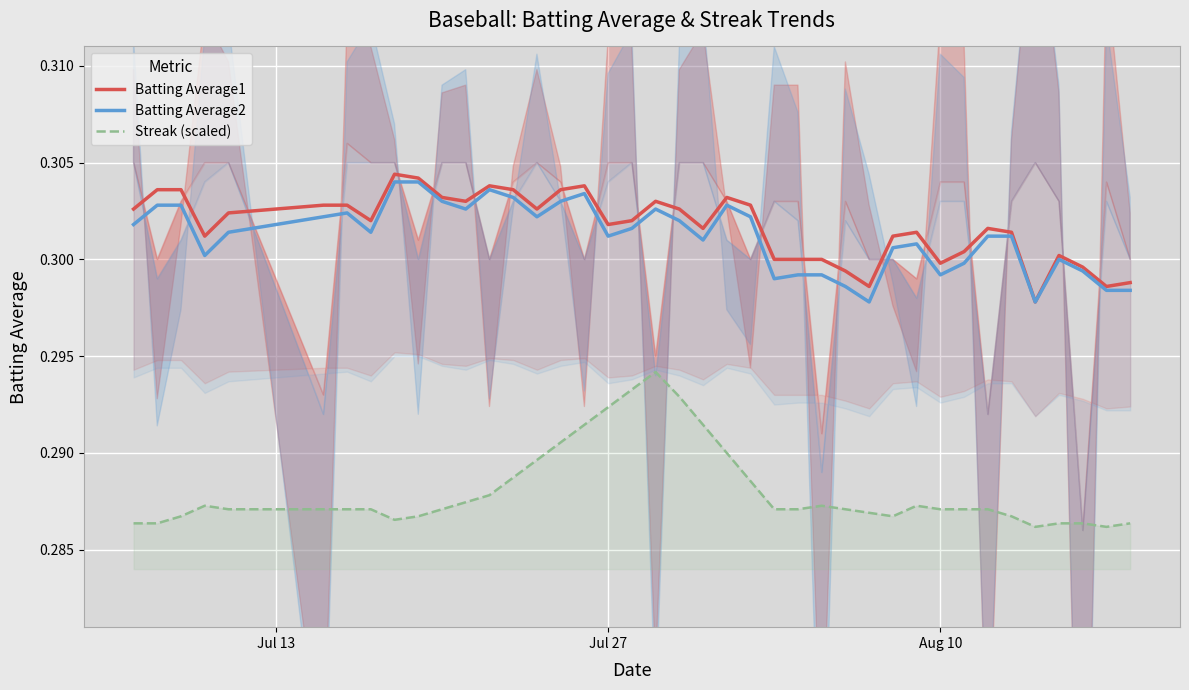

True or false: Batting Average2 and Streak (scaled) intersect in this chart.

False